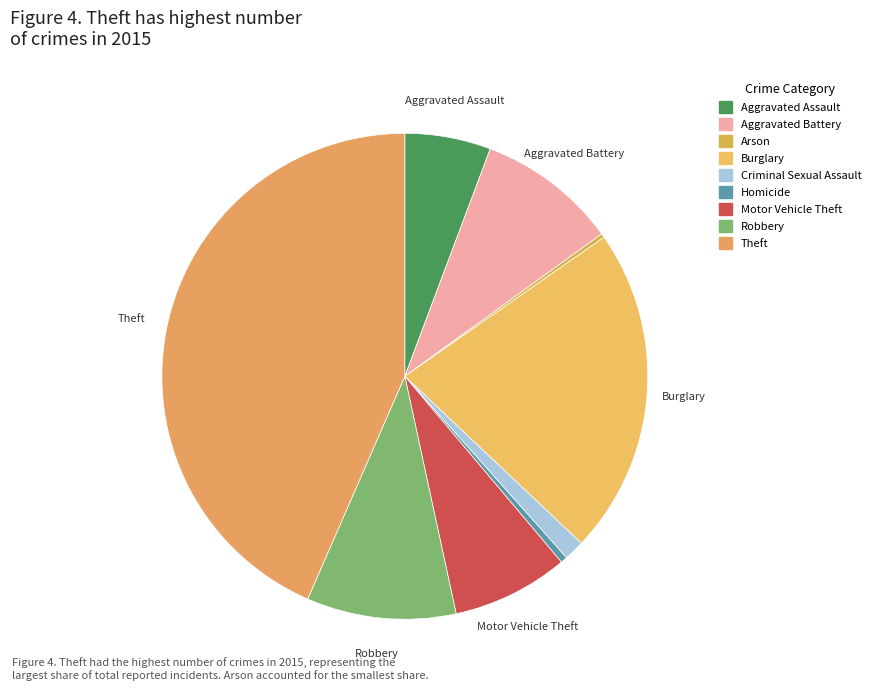

Count the number of slices in the pie.

9